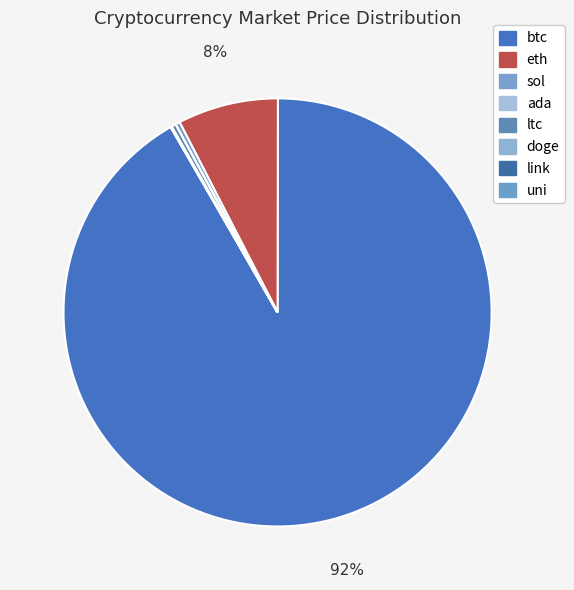

How many segments does this pie chart have?

8